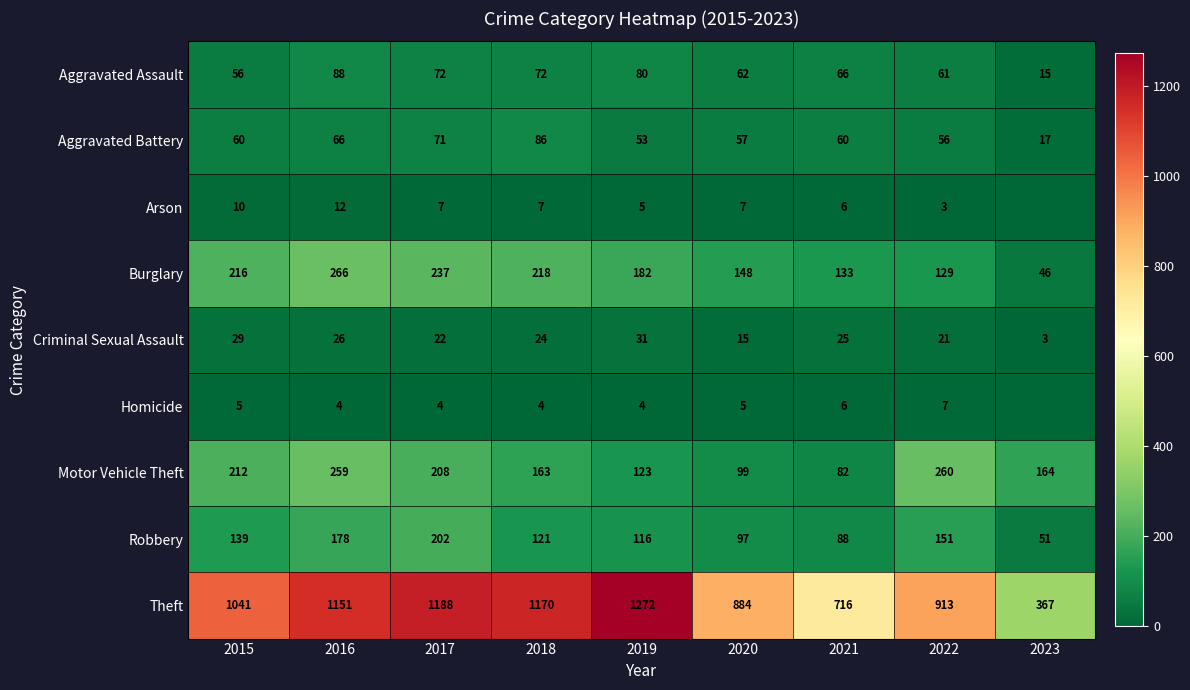

What is the spread (max minus min) of values at 2015?

1036